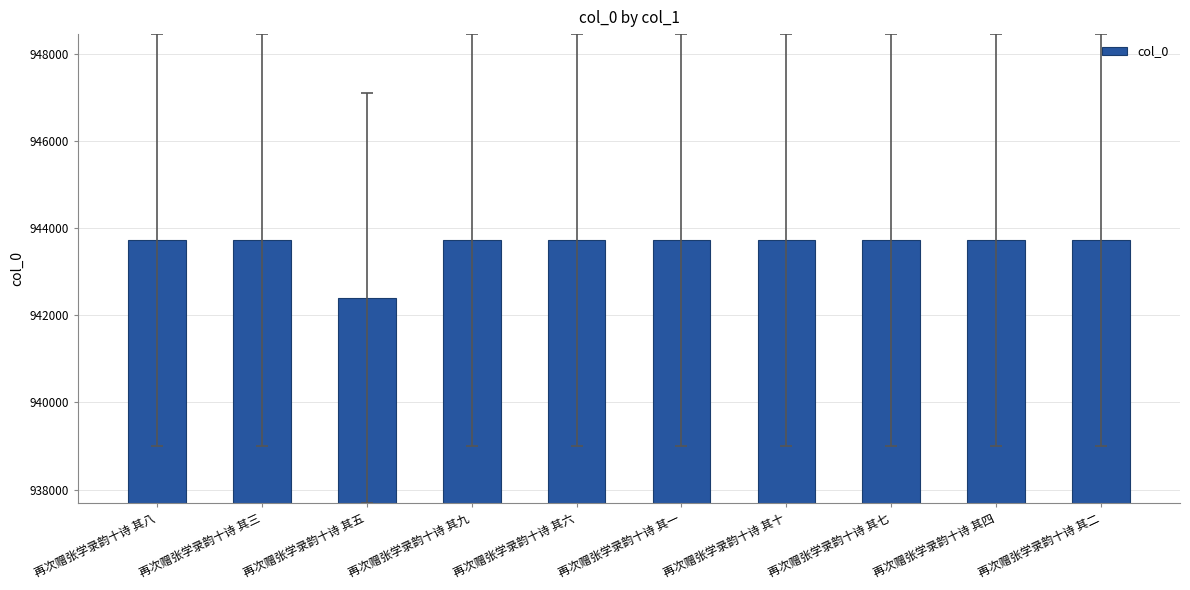

What is the label of the 1st bar from the left?

再次赠张学录韵十诗 其八